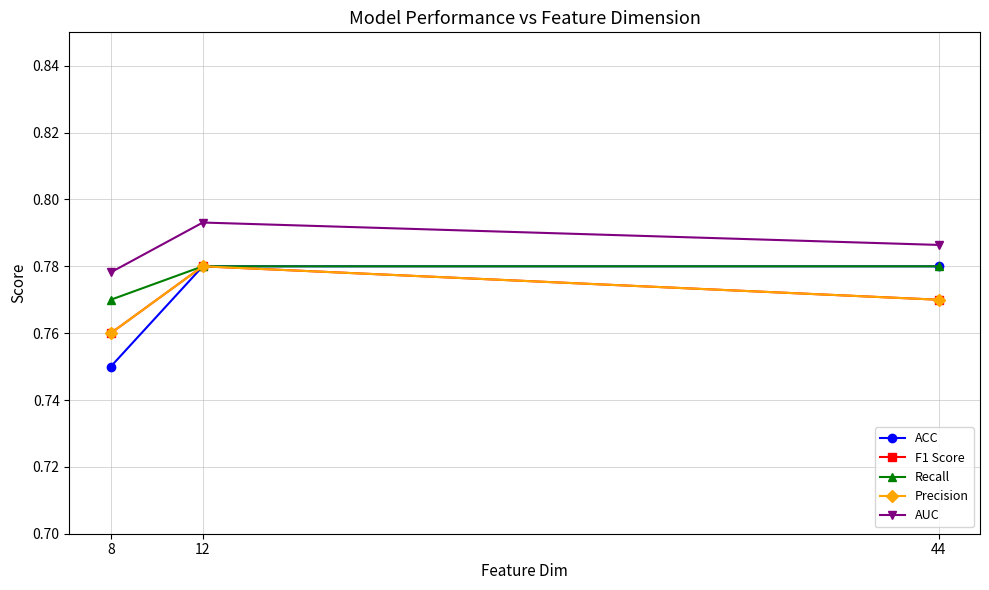

Between 44 and 8, which is larger?

44